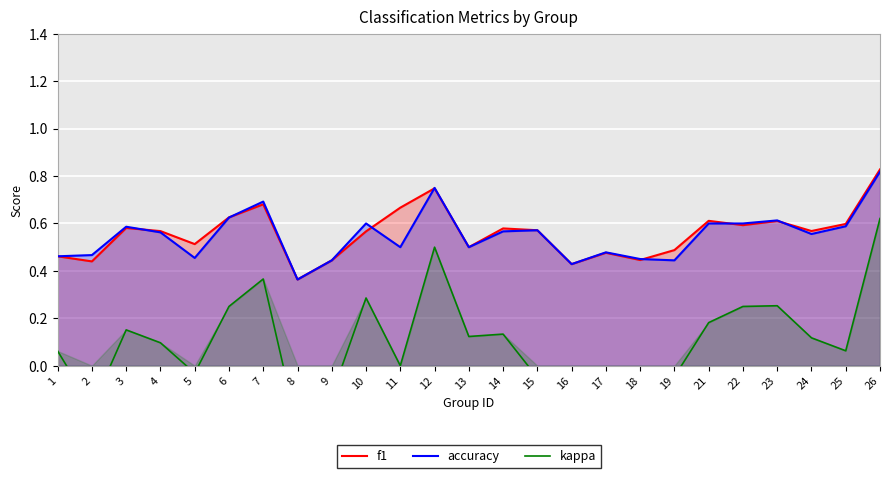

At 12, list the series in order from largest to smallest.

accuracy, f1, kappa